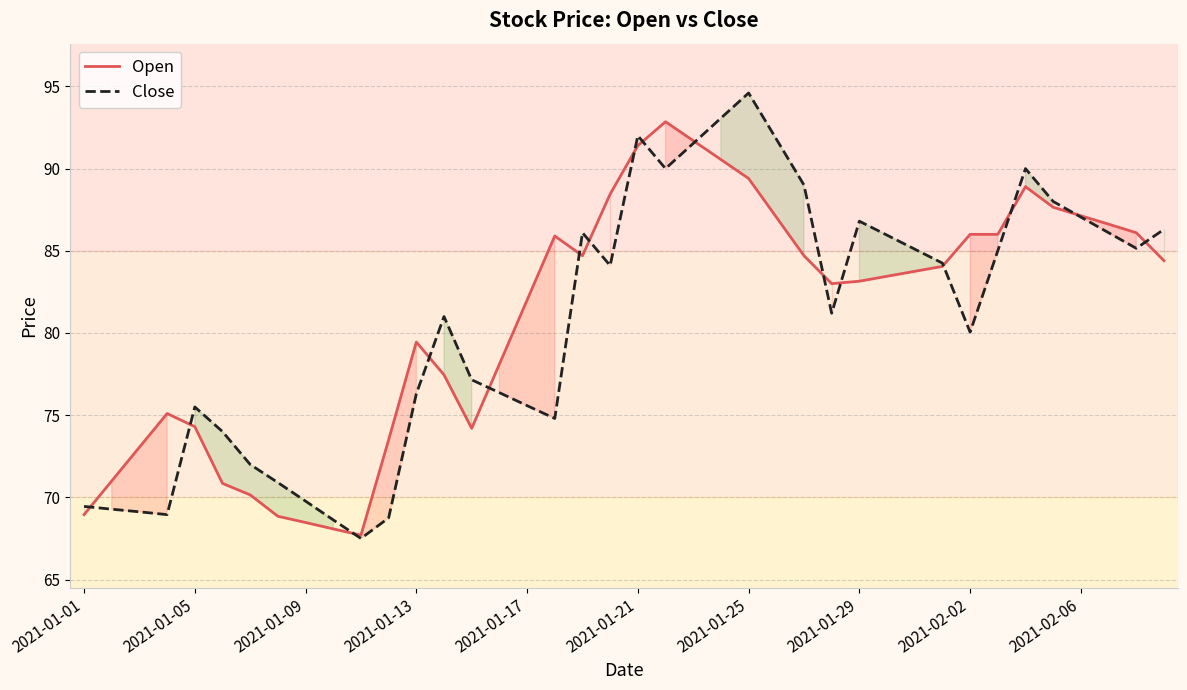

At which label does Close reach its peak?

2021-01-25